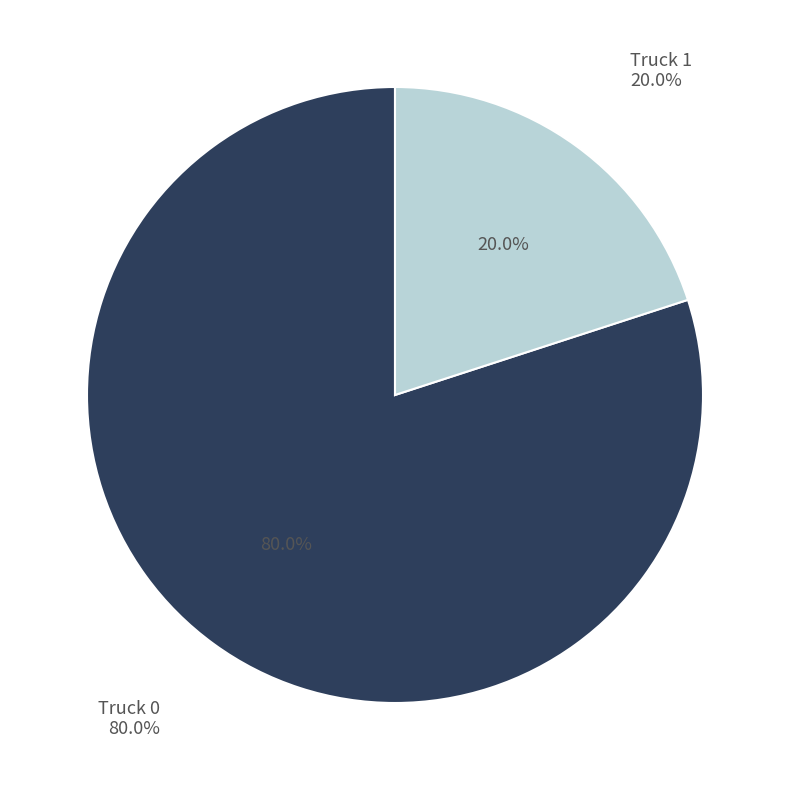

How many segments does this pie chart have?

2